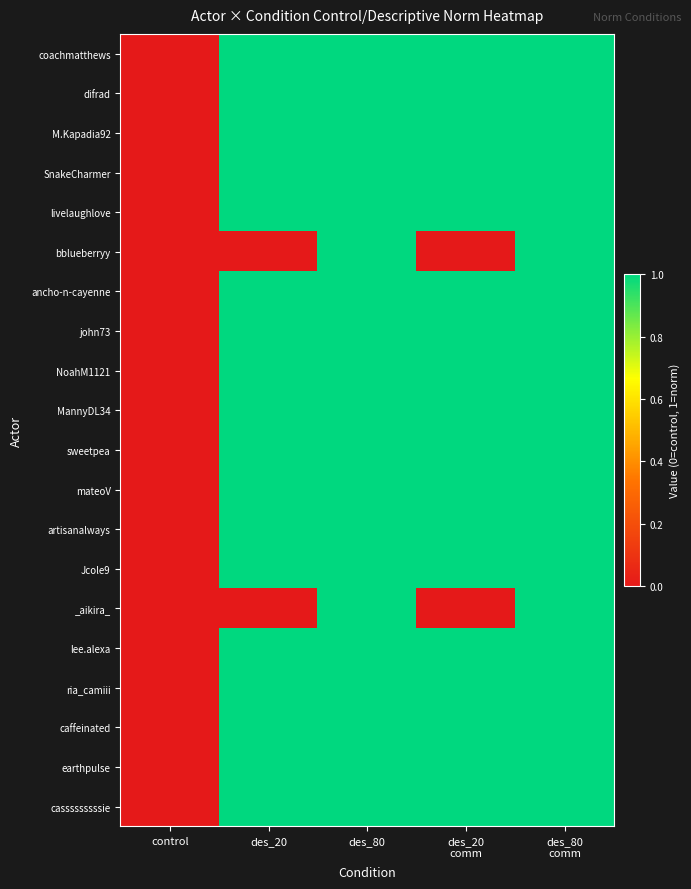

How many distinct data groups are displayed?

20